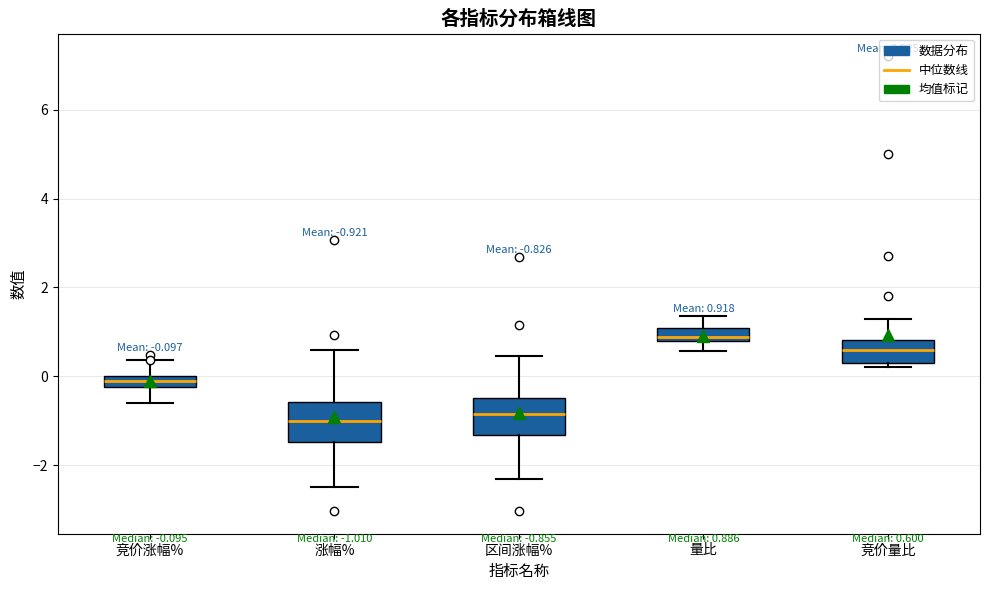

Which box's median line is the highest?

量比